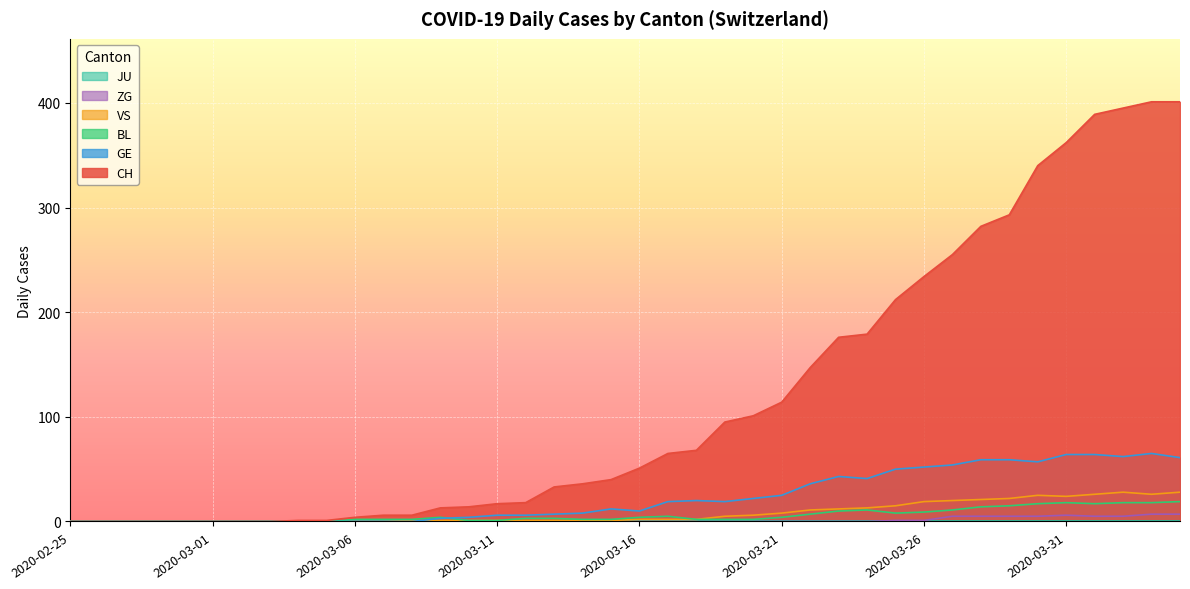

The value of GE at 2020-04-02 is 62. True or false?

True